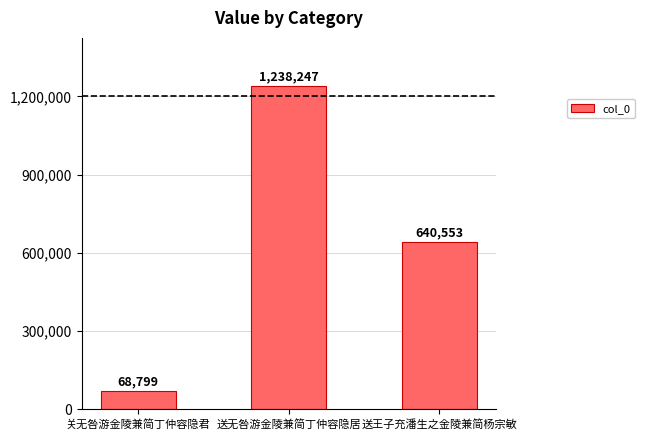

At which label does the data first exceed 640553?

送无咎游金陵兼简丁仲容隐居